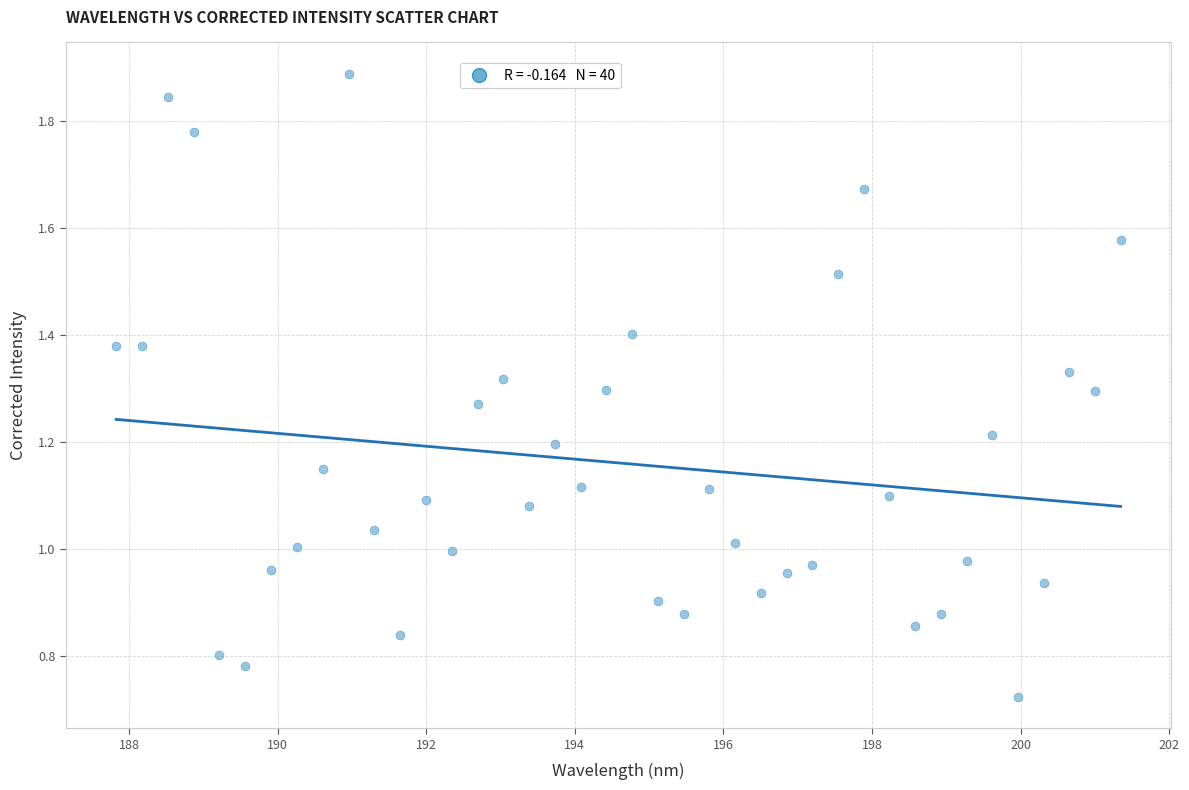

What is the range of X values (max minus min)?

13.5